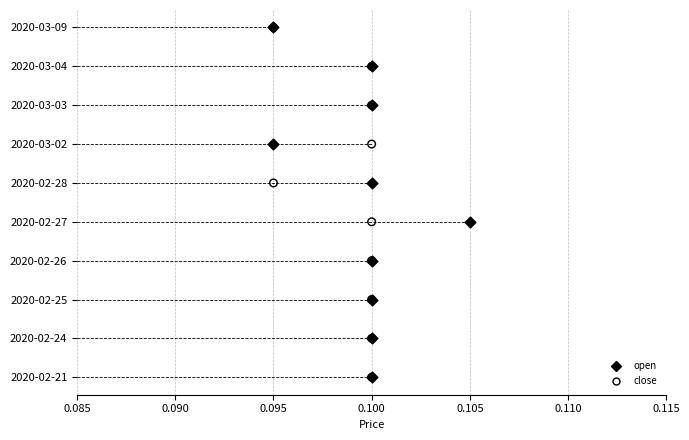

What are all the series names shown in the legend?

open, close